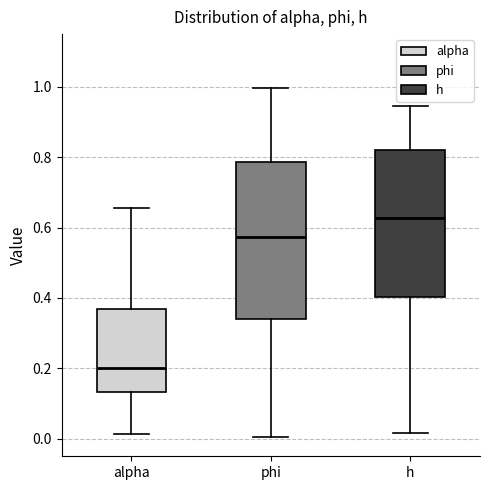

Which box's median line is the highest?

h